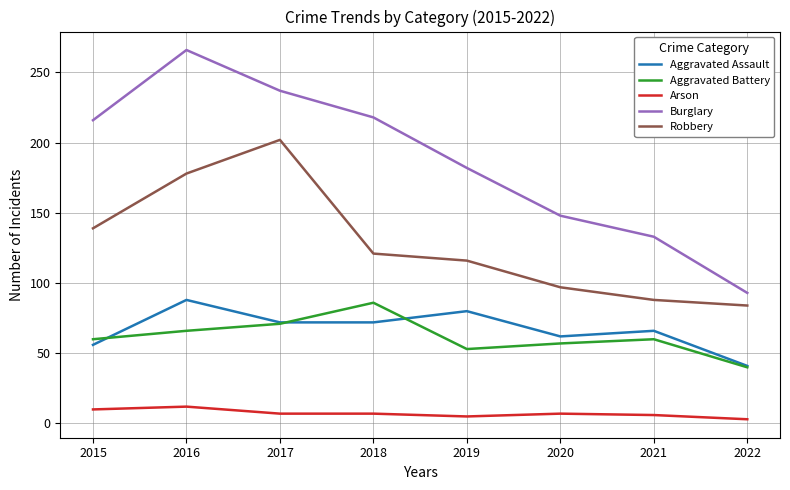

At which category is the sum across all series the highest?

2016